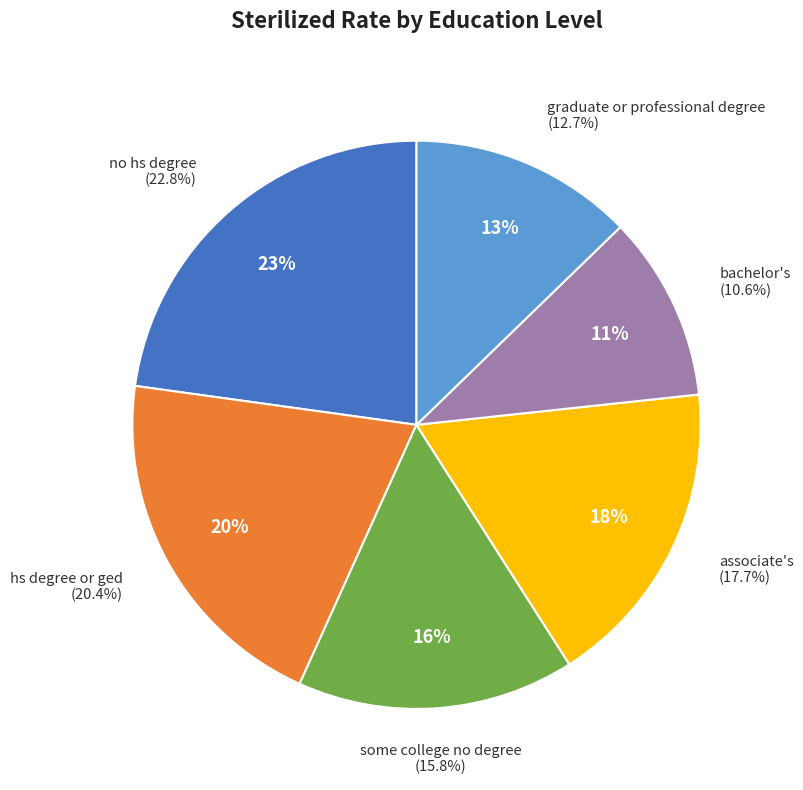

True or false: bachelor's accounts for 1% of the total.

False